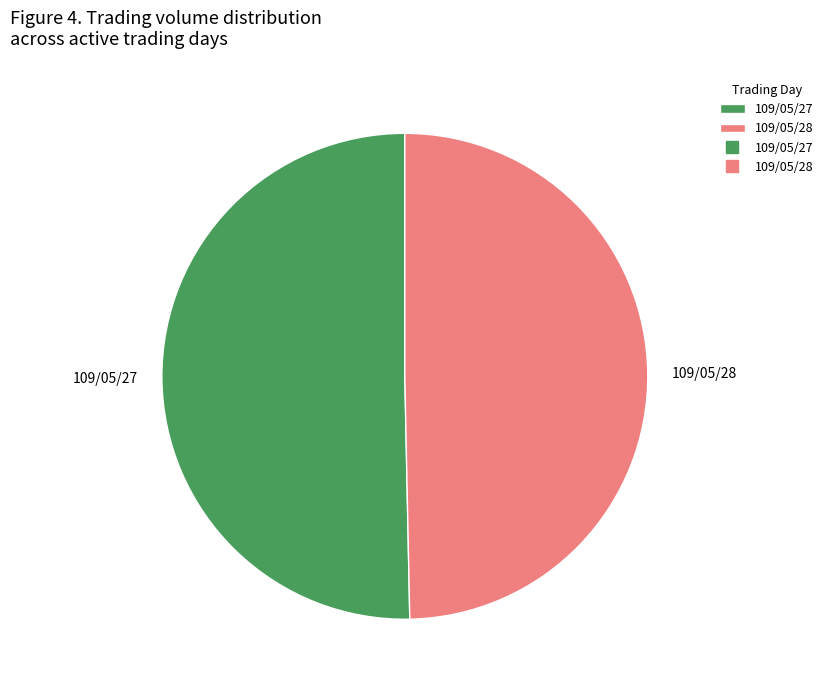

Is the sum of 109/05/28 and 109/05/27 greater than half?

Yes